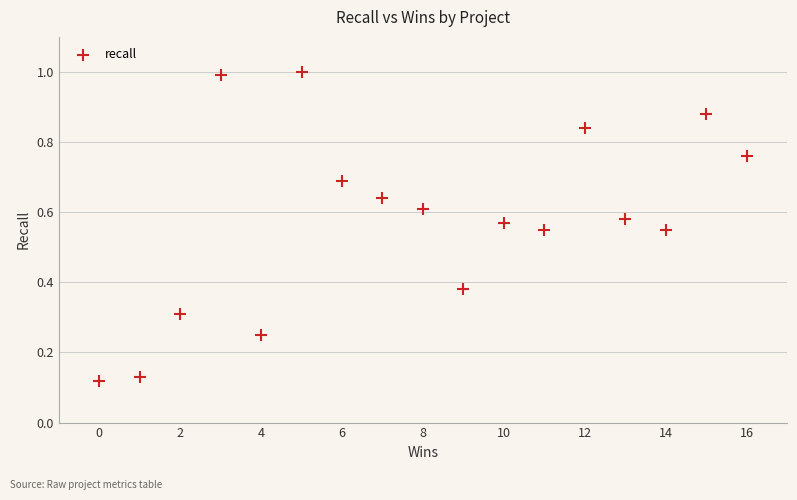

What is the range of X values (max minus min)?

16.0